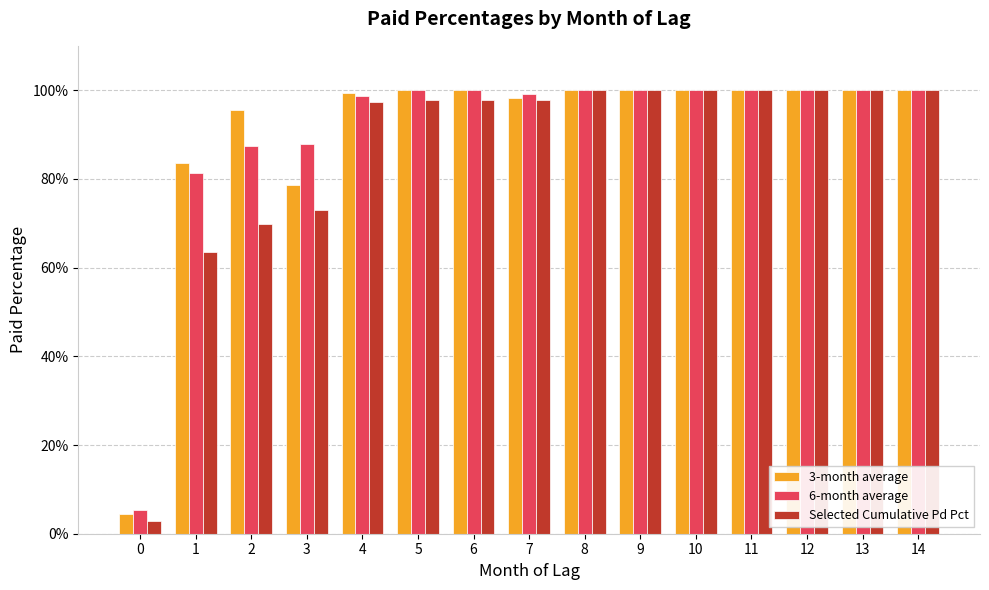

Does the chart contain stacked bars?

No